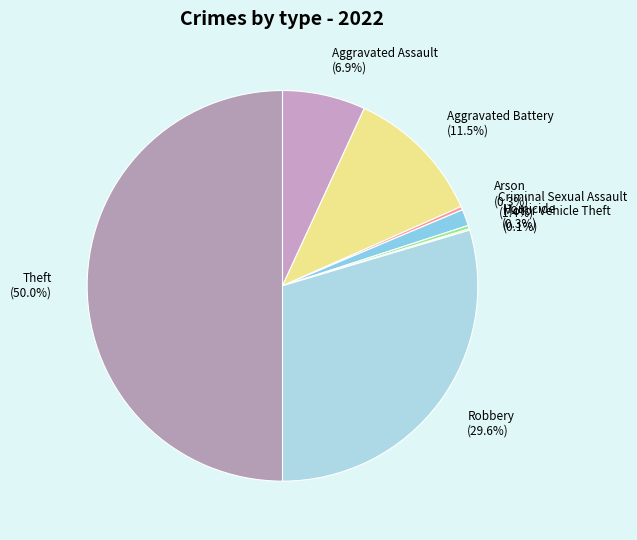

What is the largest slice in the pie chart?

Theft (50.0%)